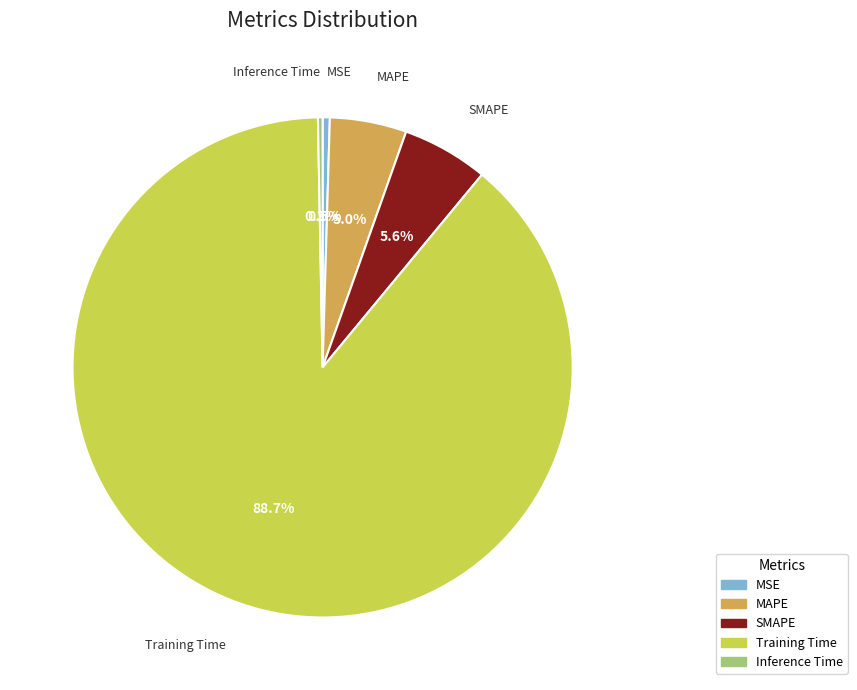

To the nearest percent, what is the difference between the Inference Time and SMAPE slice percentages?

5%